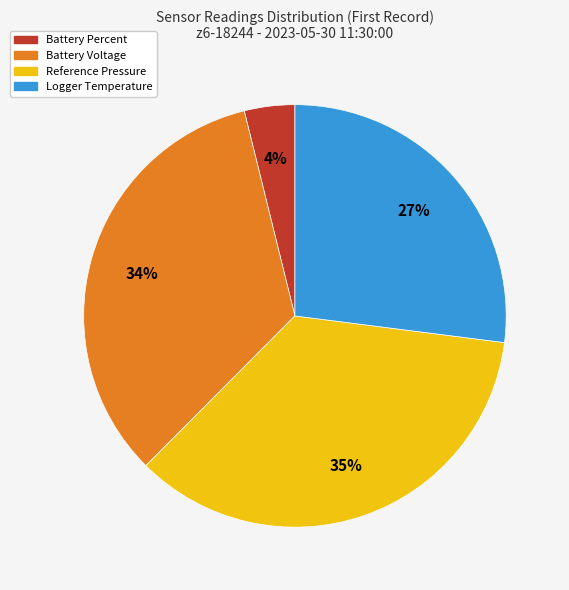

The Logger Temperature slice represents 27% of the pie. True or false?

True